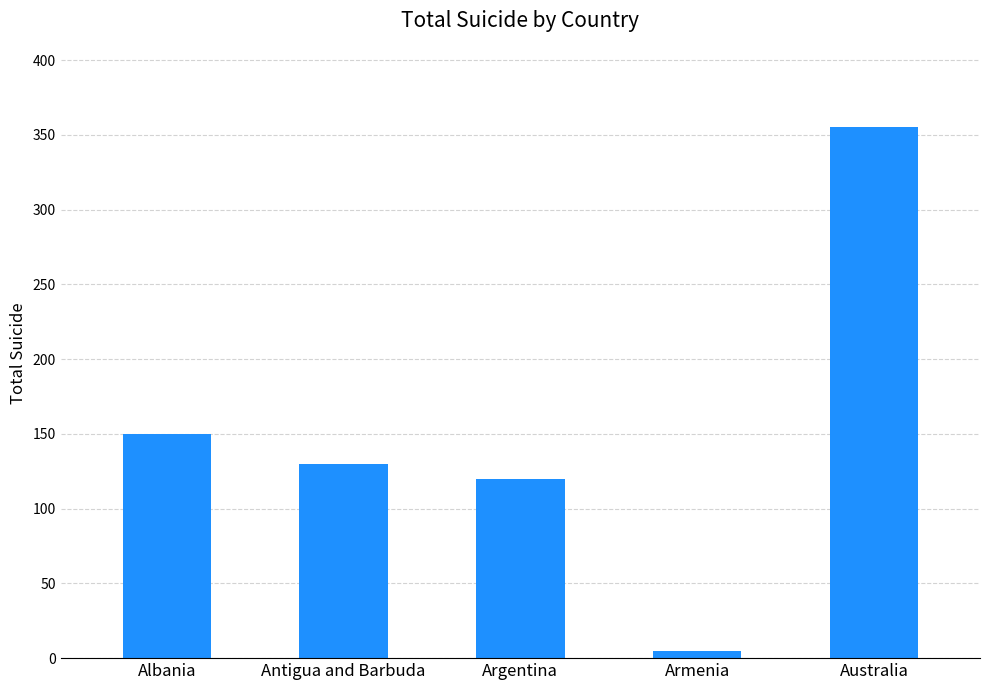

Reading left to right, what are all the values shown in this chart?

Albania=150	Antigua and Barbuda=130	Argentina=120	Armenia=5	Australia=355